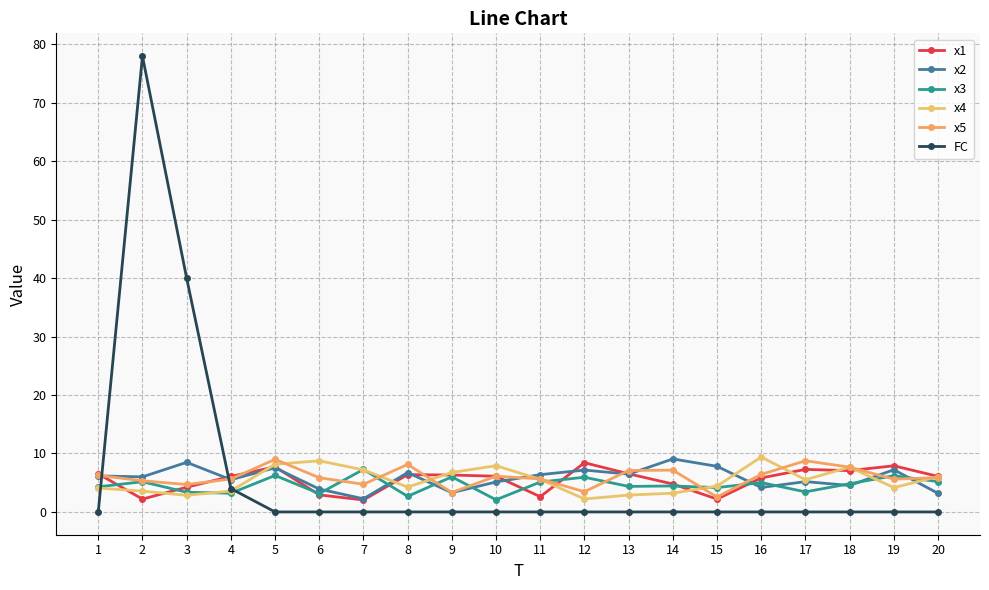

How many interior local valleys does the x1 series have?

5